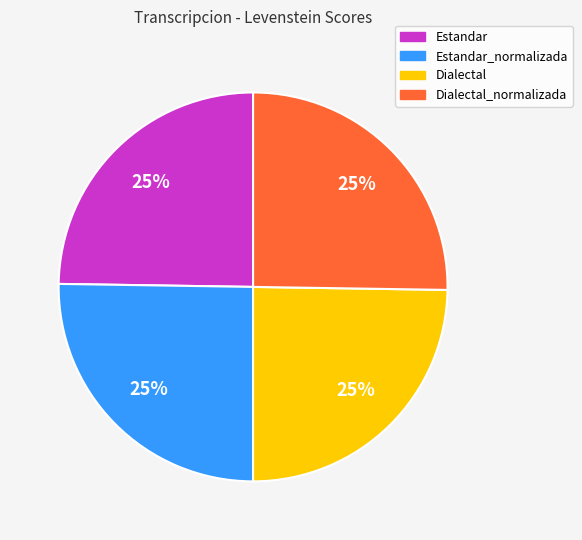

Is there any slice that represents more than half of the pie?

No